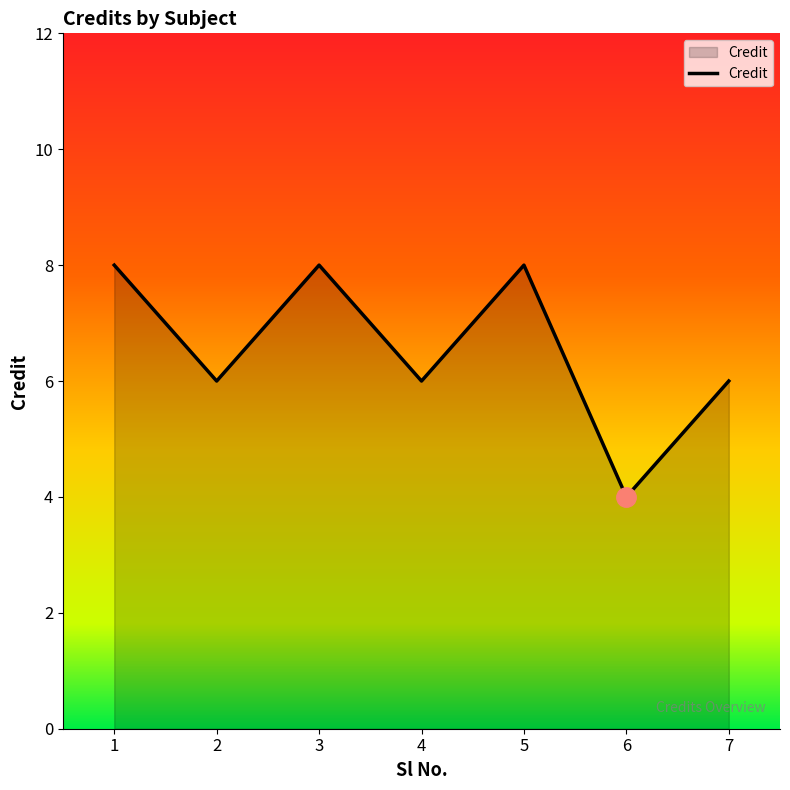

Reading left to right, extract all data points from this chart.

1=8	2=6	3=8	4=6	5=8	6=4	7=6